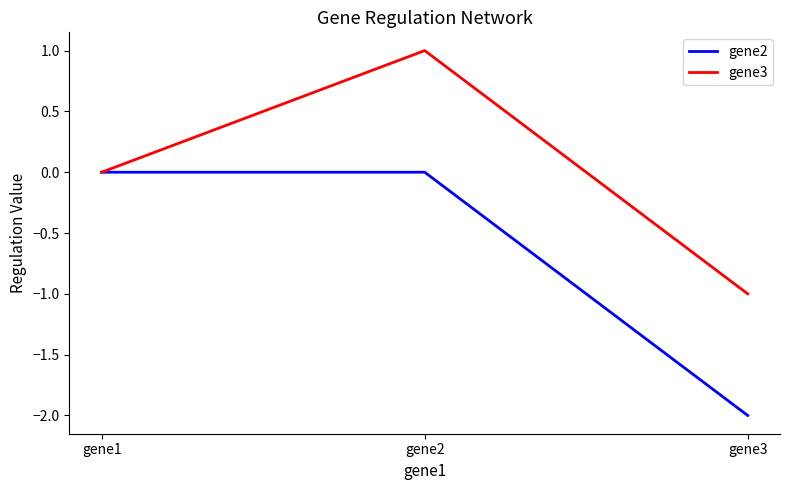

At which category is the sum across all series the highest?

gene2